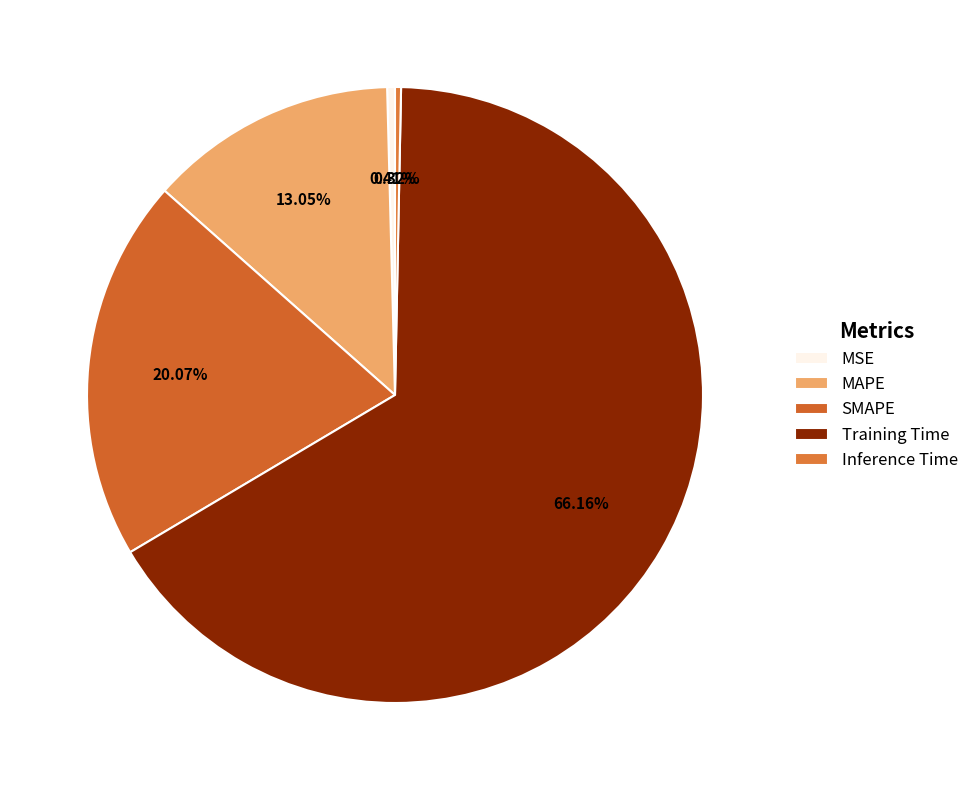

Rank the categories by value from lowest to highest.

Inference Time, MSE, MAPE, SMAPE, Training Time